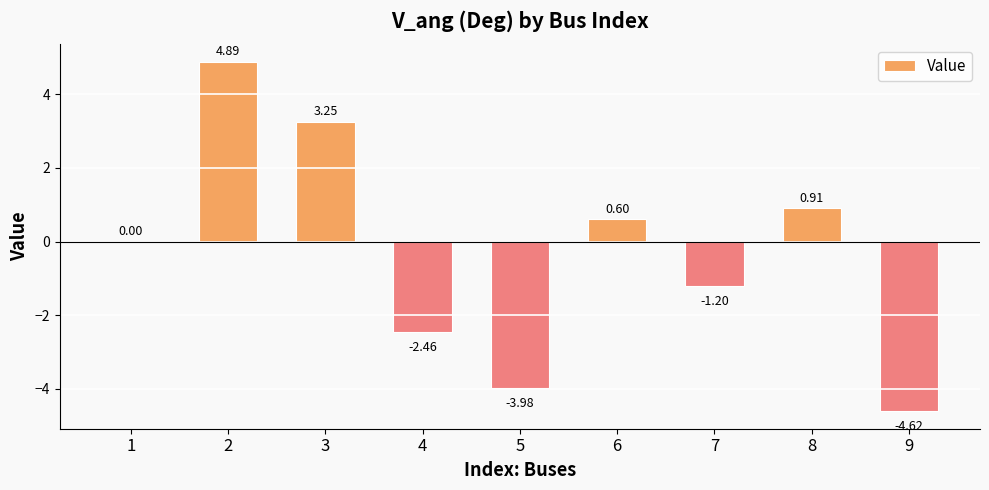

What is the sum of all values?

-2.6